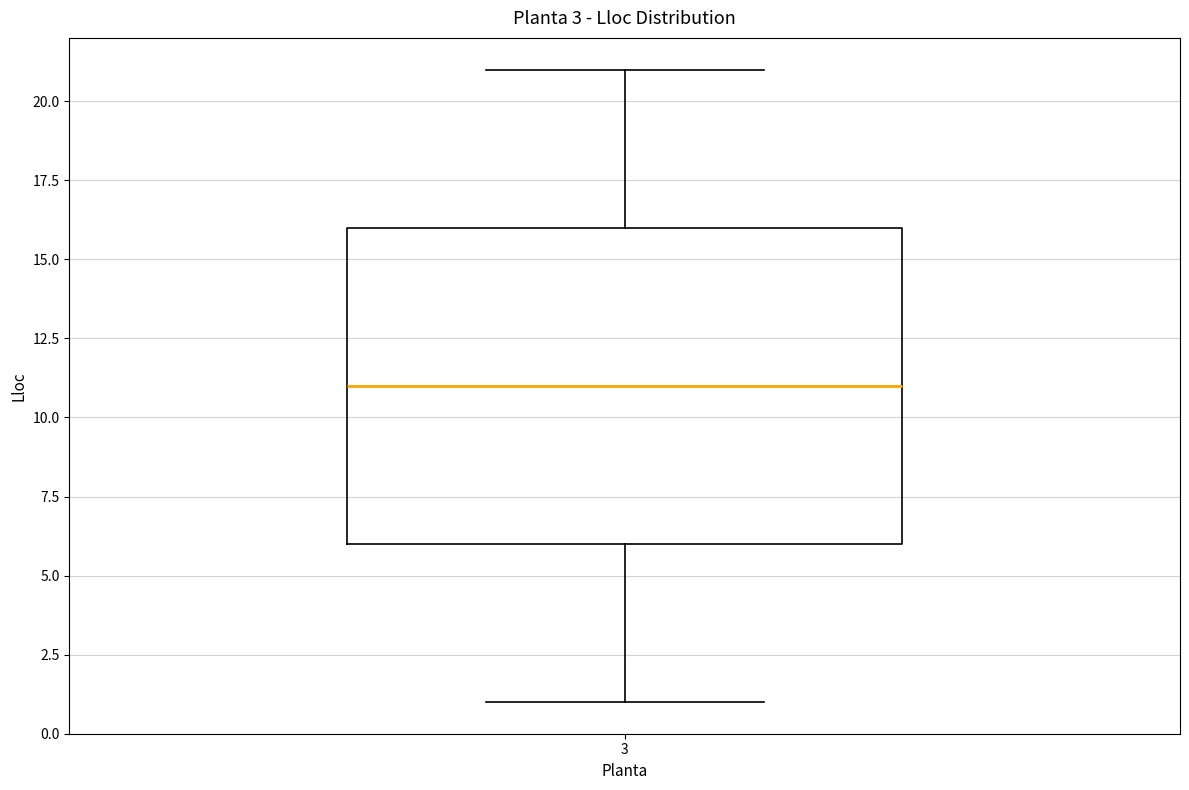

Read this box plot against the y-axis: the position of the median line, the range covered by the box, and the ends of both whiskers. The values are not printed on the chart, so give them approximately, as read against the axis.

median 11, box 6 to 16, whiskers 1 to 21